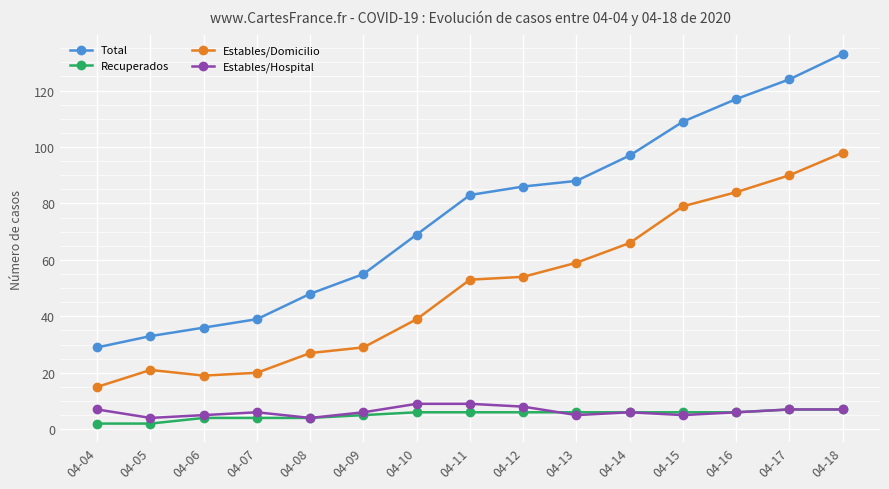

What is the difference between the maximum and minimum values in the Estables/Domicilio series?

83